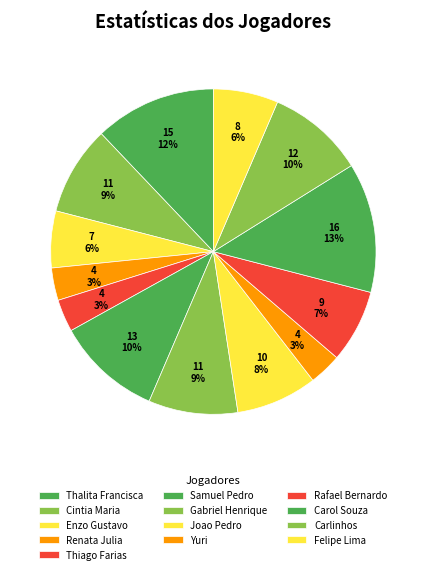

To the nearest percent, what is the average slice percentage?

8%